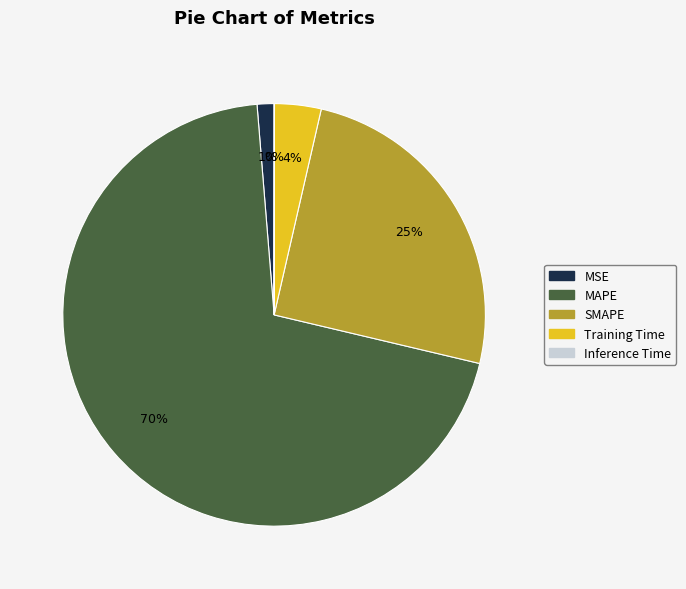

What percentage is the MAPE slice, to the nearest percent?

70%